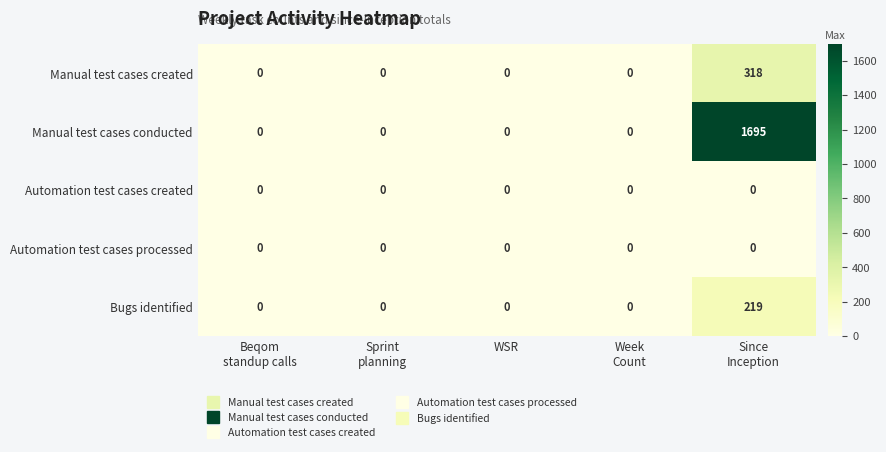

What is the highest value of the Bugs identified series?

219